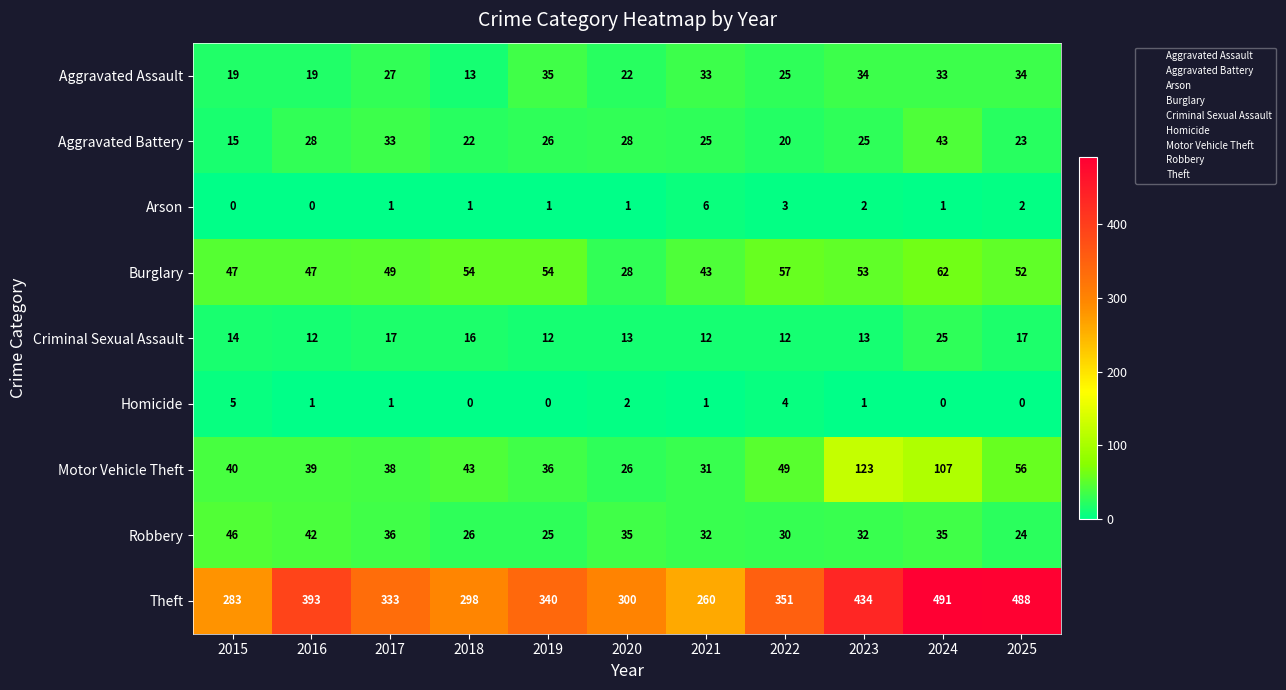

At which category is the sum across all series the highest?

2024